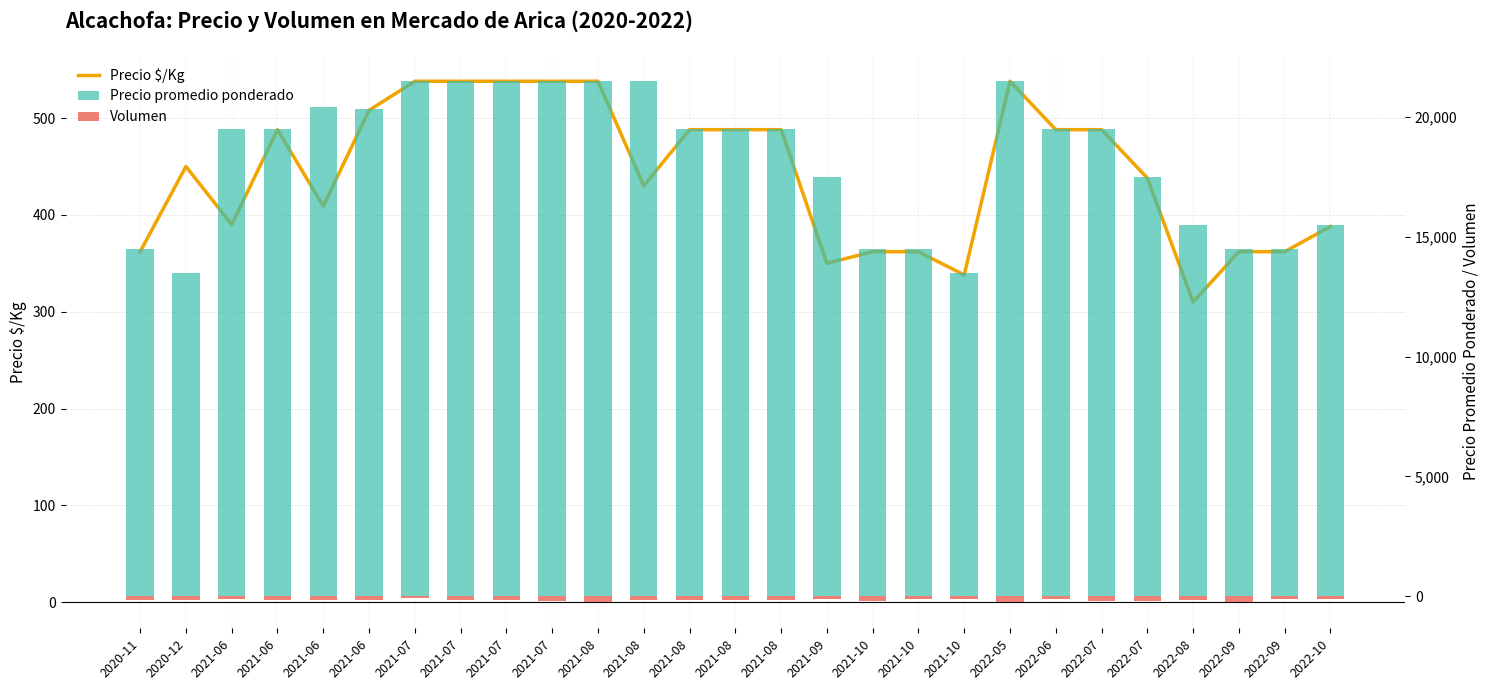

What is the highest value of the Precio promedio ponderado series?

21500